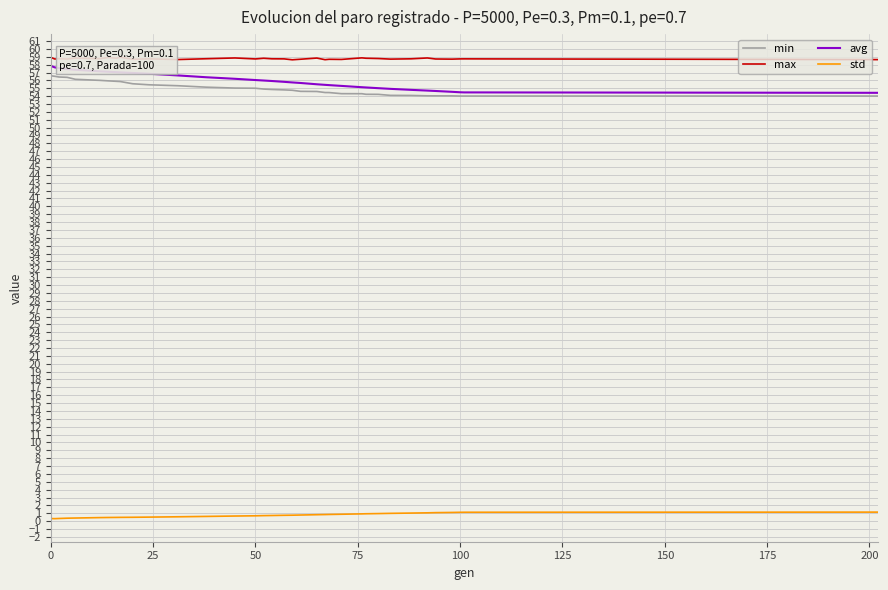

True or false: avg has a value of 99.7 at 50.

False